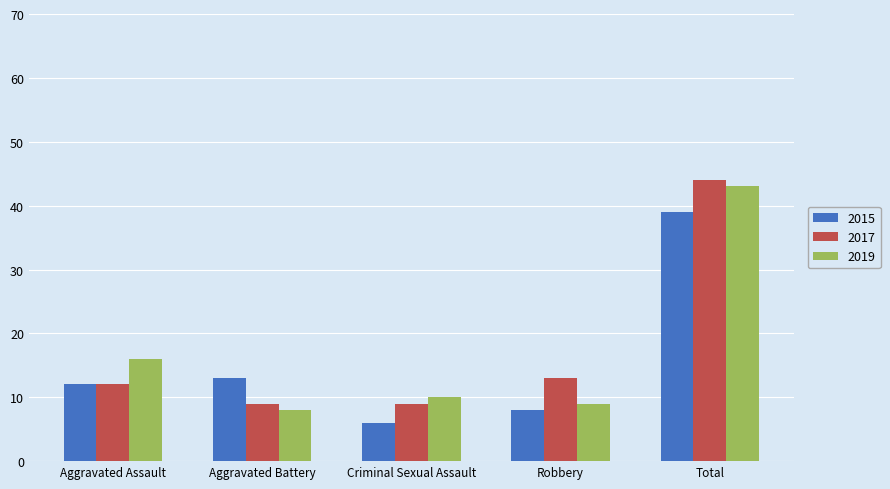

How many distinct data groups are displayed?

3